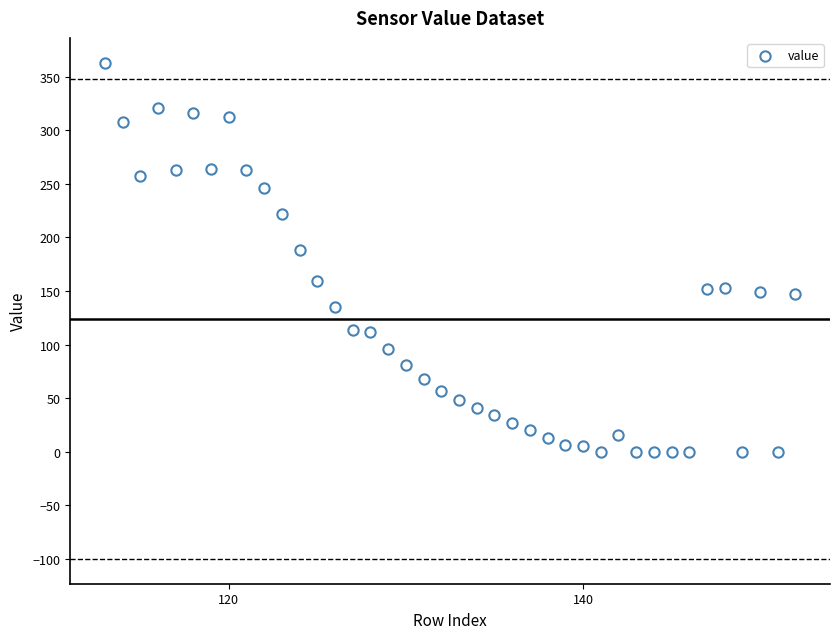

What Y value in the scatter plot is closest to 181?

188